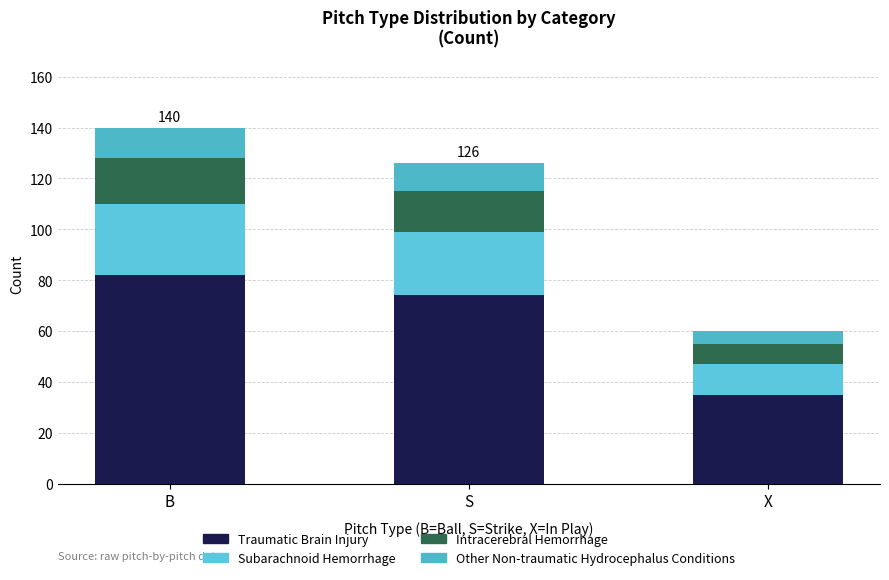

At S, list the series in order from smallest to largest.

Other Non-traumatic Hydrocephalus Conditions, Intracerebral Hemorrhage, Subarachnoid Hemorrhage, Traumatic Brain Injury